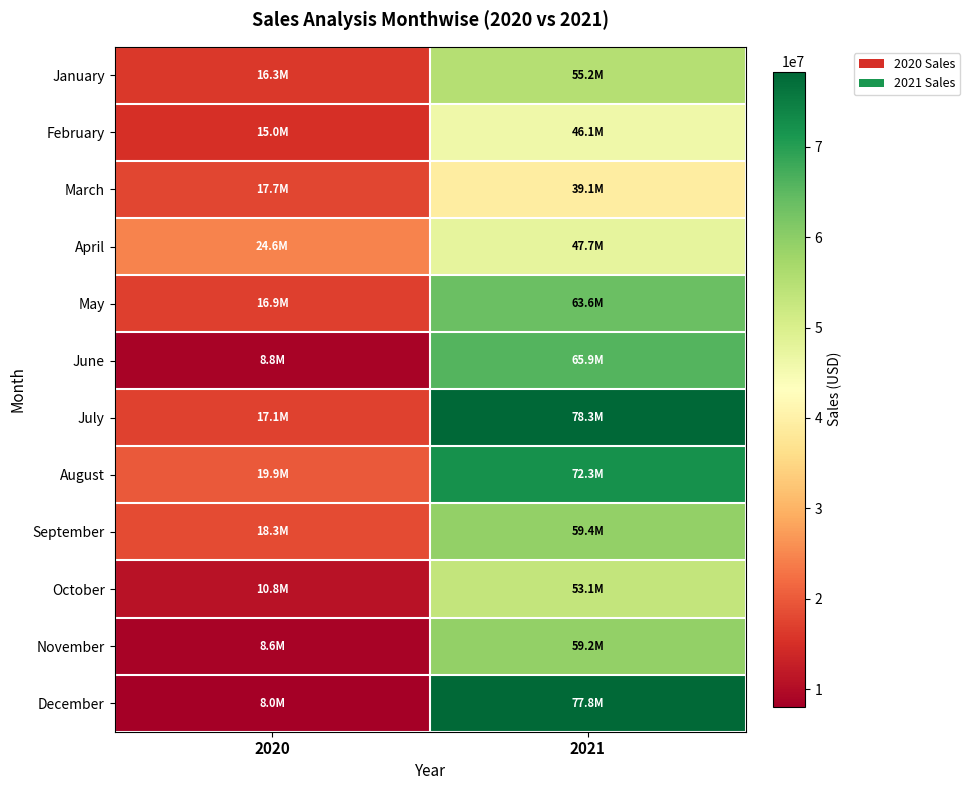

Rank the series by their maximum value, from lowest to highest.

March, February, April, October, January, November, September, May, June, August, December, July